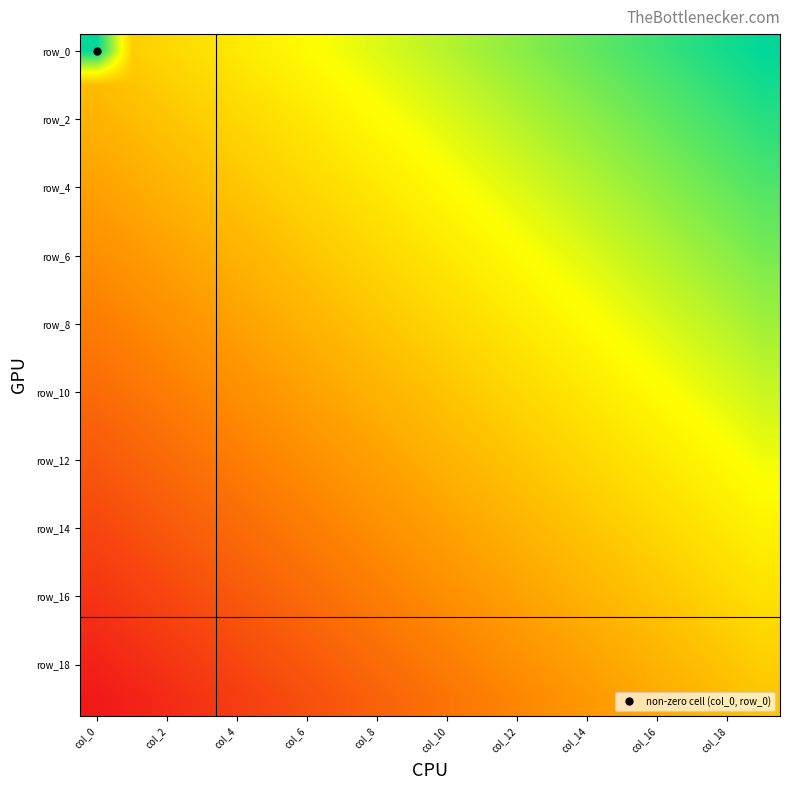

How many categories are shown in the chart?

20